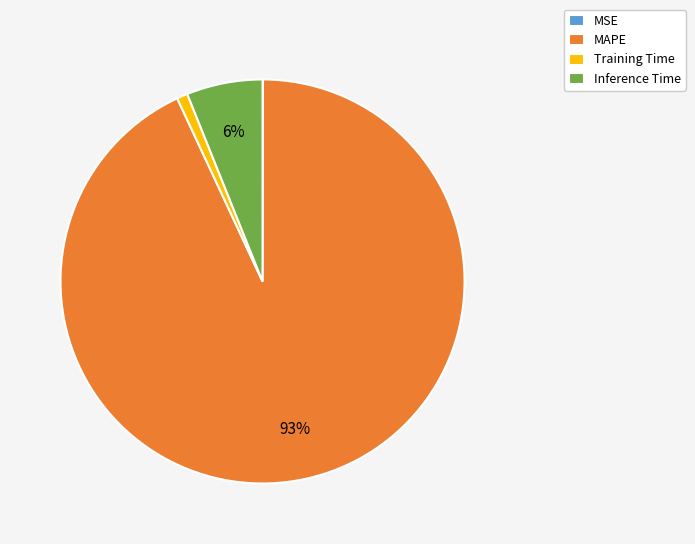

To the nearest percent, what is the average slice percentage?

25%